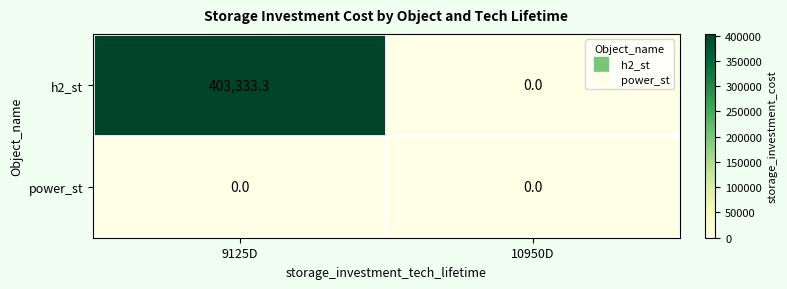

What is the difference between the h2_st values at 9125D and 10950D?

403333.3